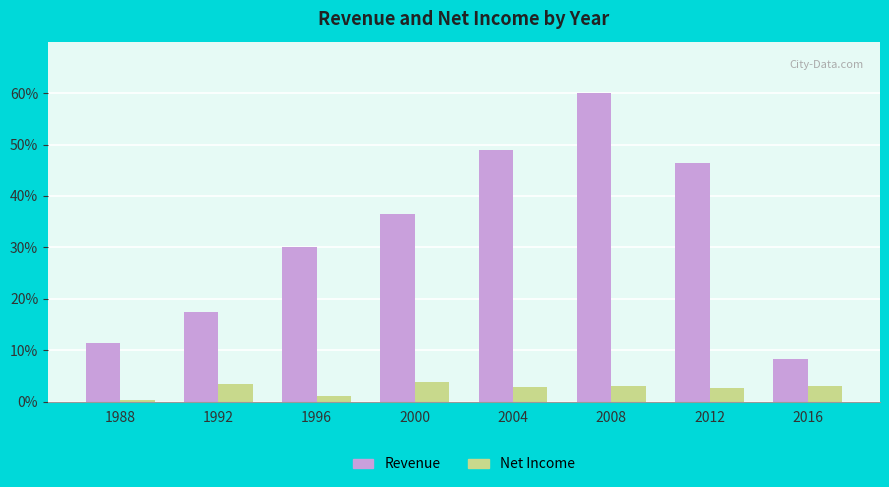

At how many categories does at least one series exceed 11?

7